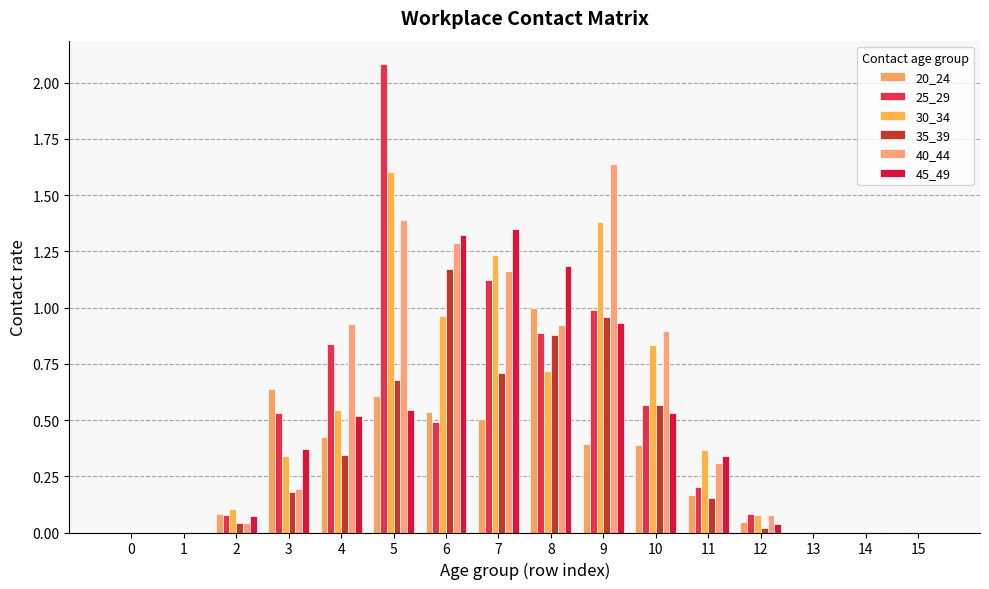

Are the bars horizontal?

No